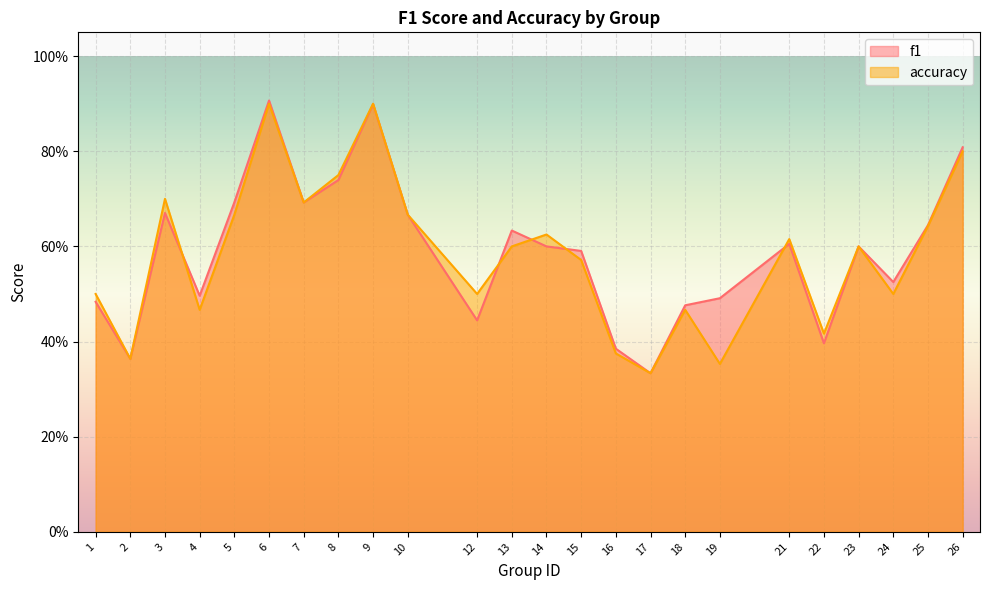

Which has a higher value, 21 or 12?

21